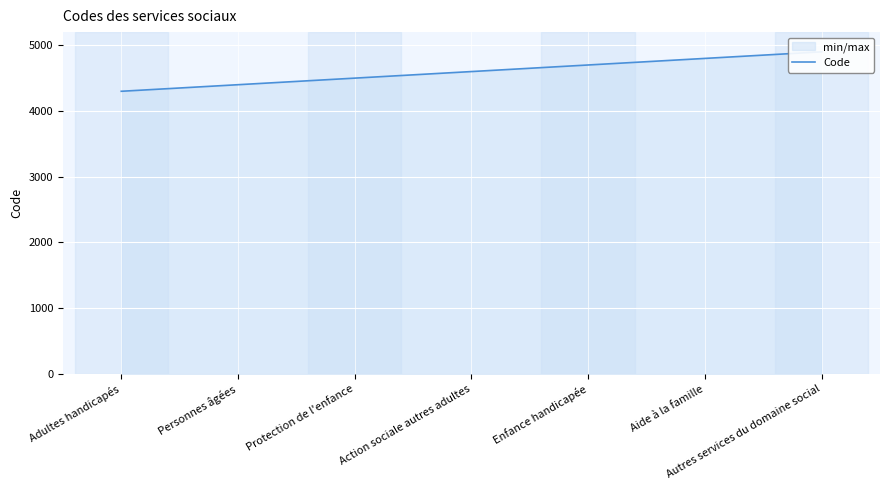

What is the difference between the second highest and second lowest values?

400